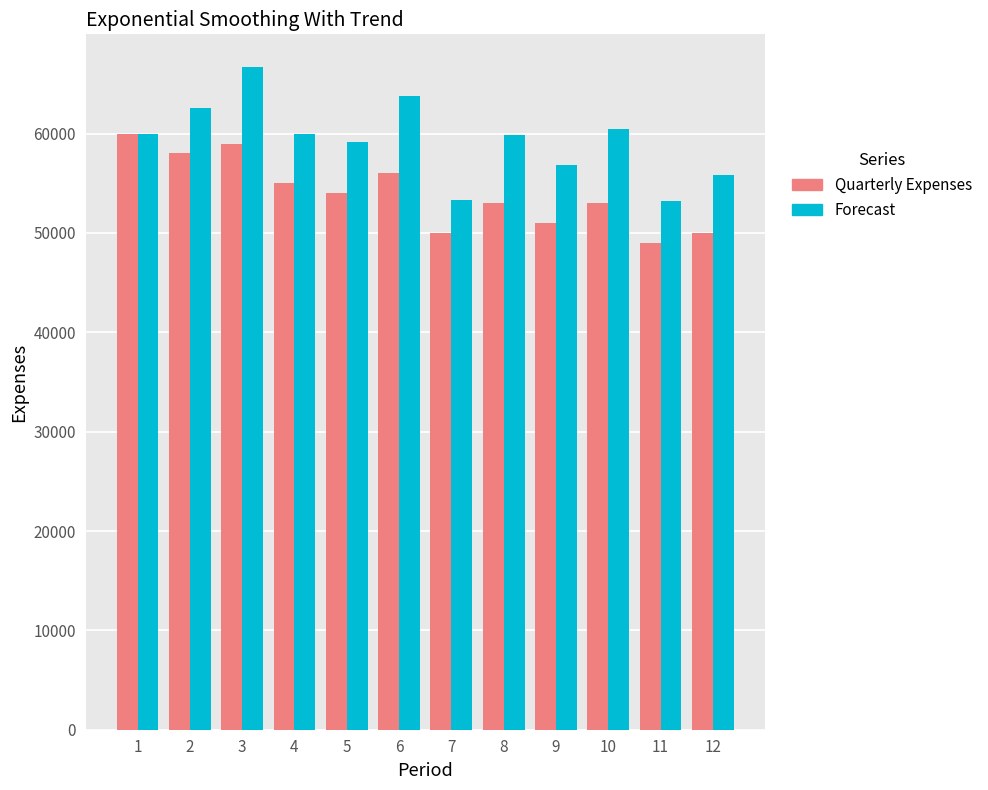

What are all the series names shown in the legend?

Quarterly Expenses, Forecast